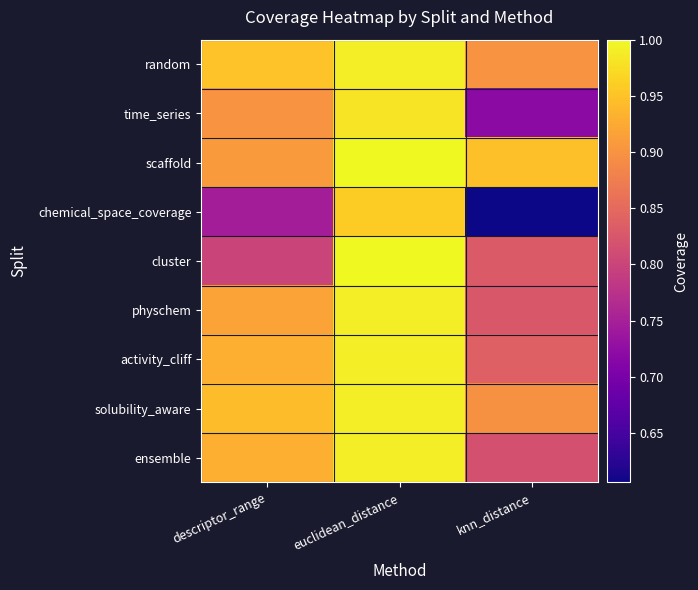

Reading left to right, list all the values displayed in this chart.

random: descriptor_range=0.9	euclidean_distance=1.0	knn_distance=0.9
time_series: descriptor_range=0.9	euclidean_distance=1.0	knn_distance=0.7
scaffold: descriptor_range=0.9	euclidean_distance=1.0	knn_distance=0.9
chemical_space_coverage: descriptor_range=0.7	euclidean_distance=1.0	knn_distance=0.6
cluster: descriptor_range=0.8	euclidean_distance=1.0	knn_distance=0.8
physchem: descriptor_range=0.9	euclidean_distance=1.0	knn_distance=0.8
activity_cliff: descriptor_range=0.9	euclidean_distance=1.0	knn_distance=0.8
solubility_aware: descriptor_range=0.9	euclidean_distance=1.0	knn_distance=0.9
ensemble: descriptor_range=0.9	euclidean_distance=1.0	knn_distance=0.8